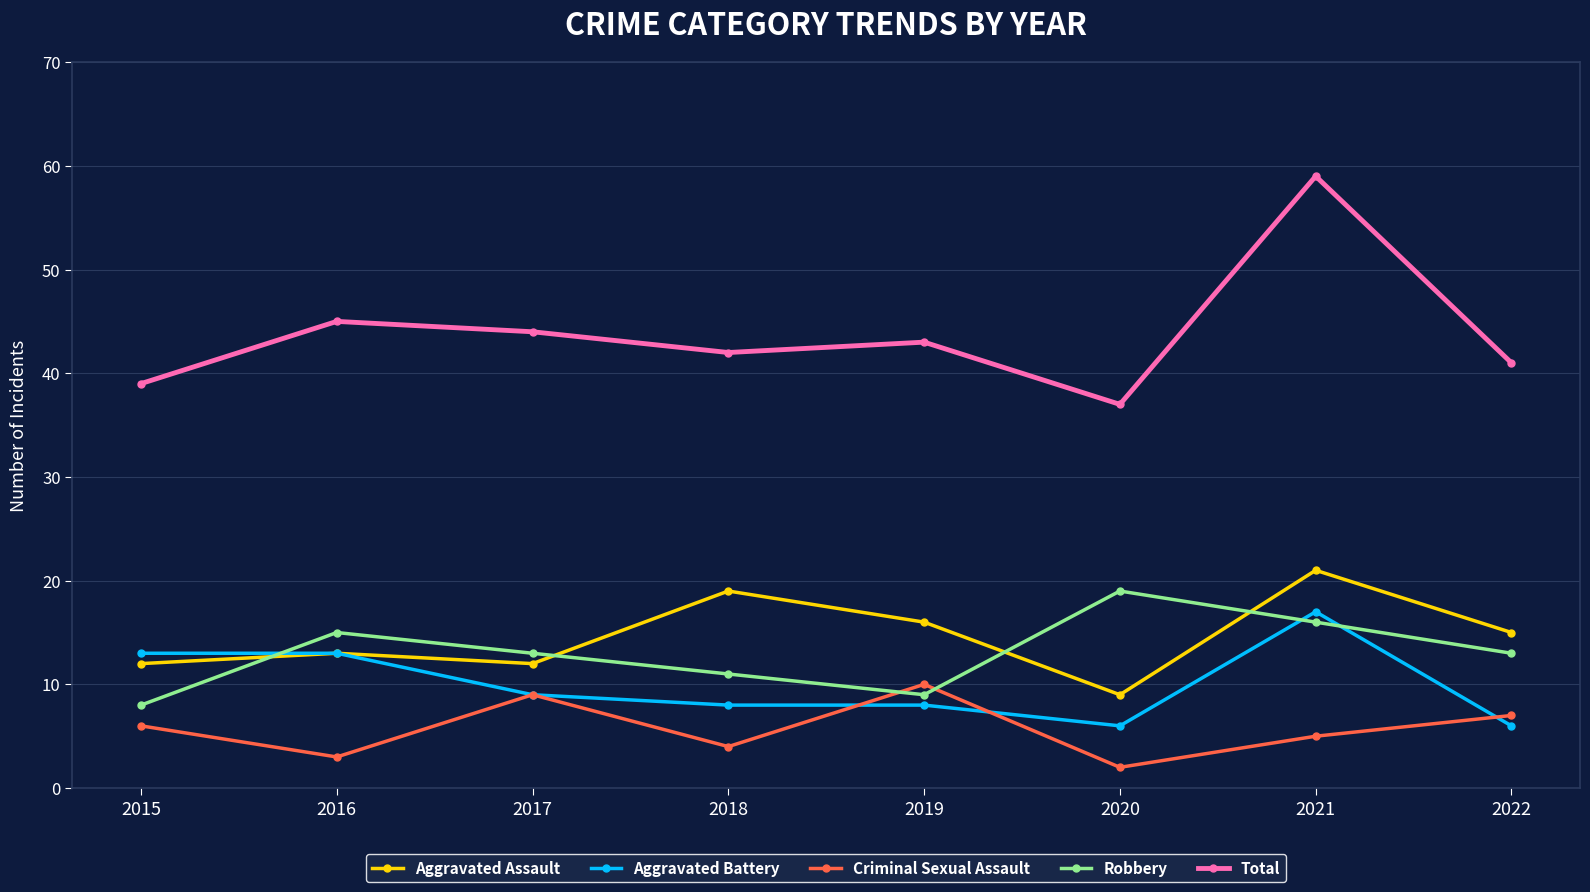

What is the value of the Criminal Sexual Assault point at the 1st from the left?

6